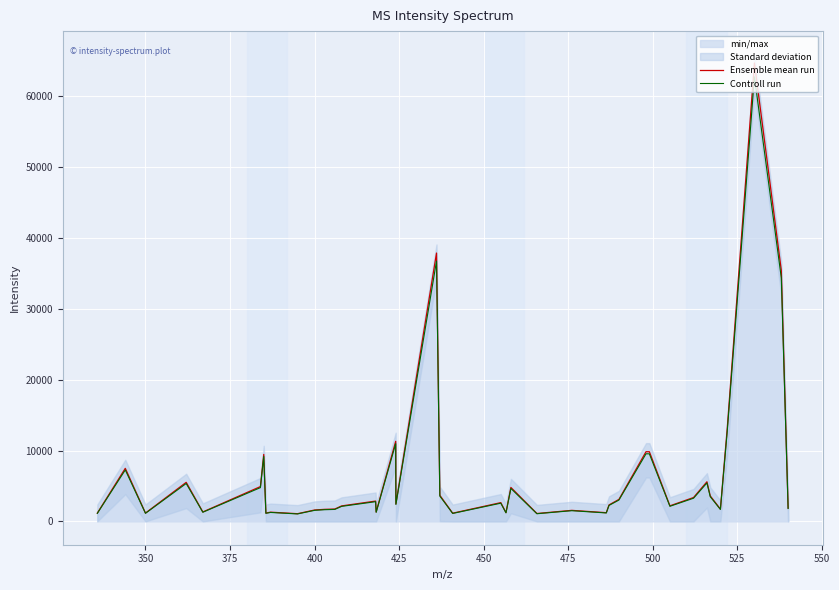

Count the number of categories in the chart.

40